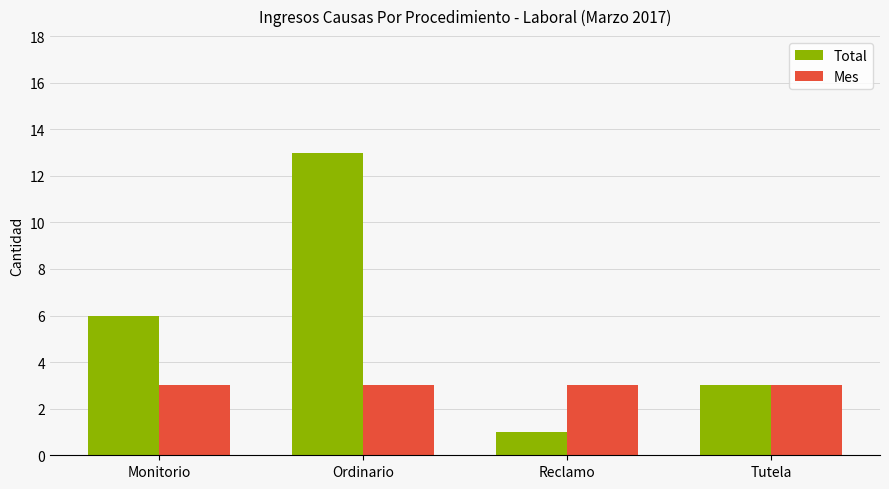

Is it true that Total equals 3 at Tutela?

True